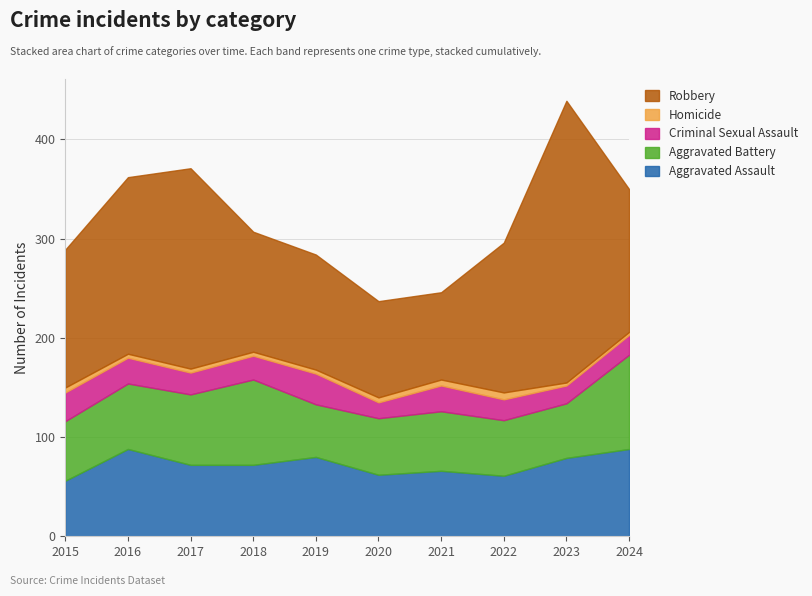

What is the average value of the Homicide series?

4